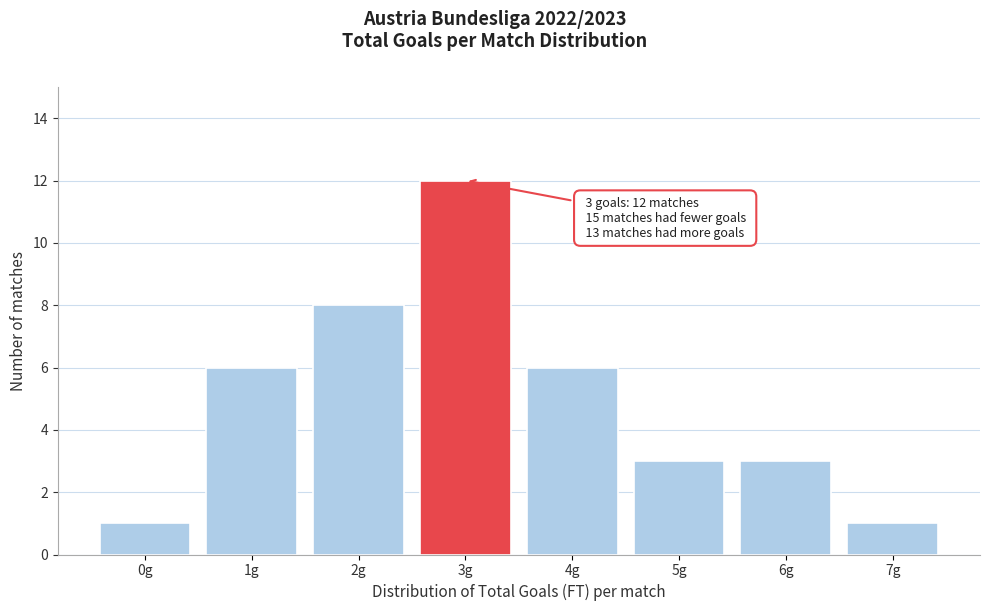

Reading left to right, what are all the values shown in this chart?

0g=1	1g=6	2g=8	3g=12	4g=6	5g=3	6g=3	7g=1